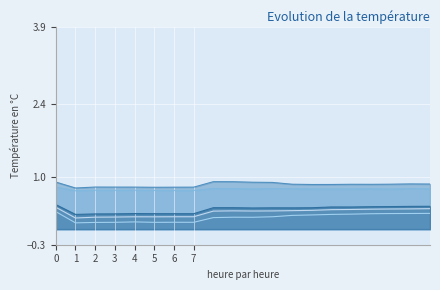

True or false: col_6 has more than 2 interior local peaks.

True